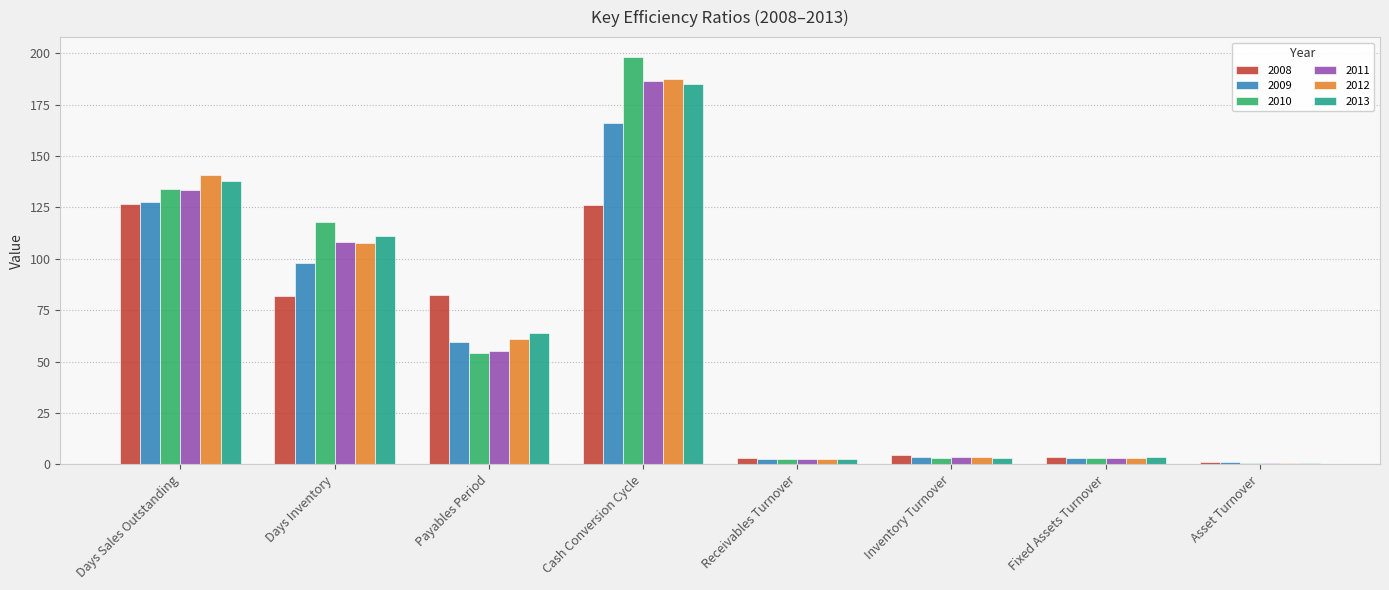

True or false: 2013 has a value of 185.0 at Cash Conversion Cycle.

True